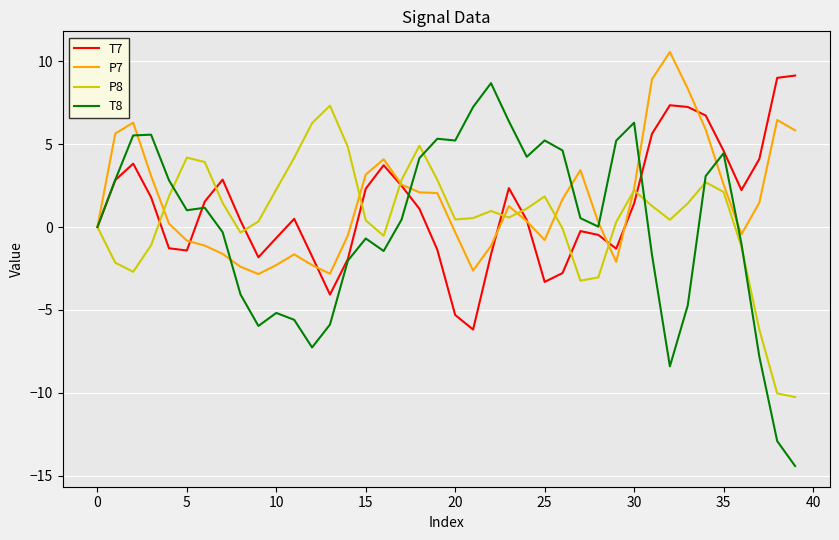

What is the minimum value shown in the chart?

-14.4